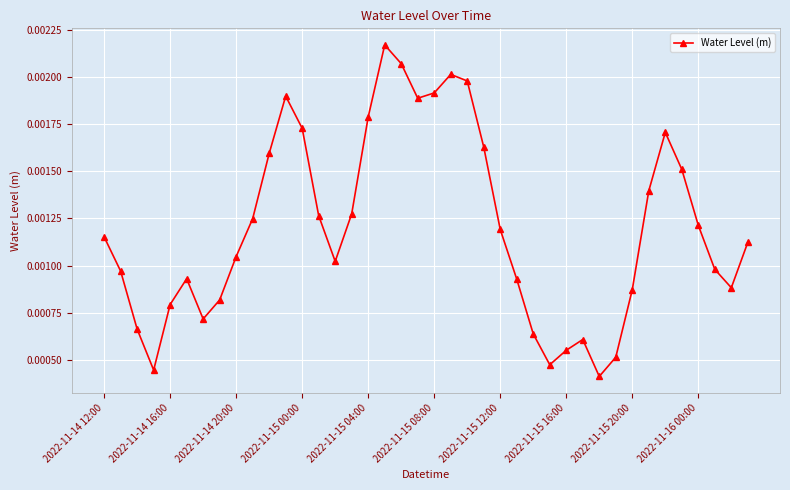

How many values are between 0 and 1?

40